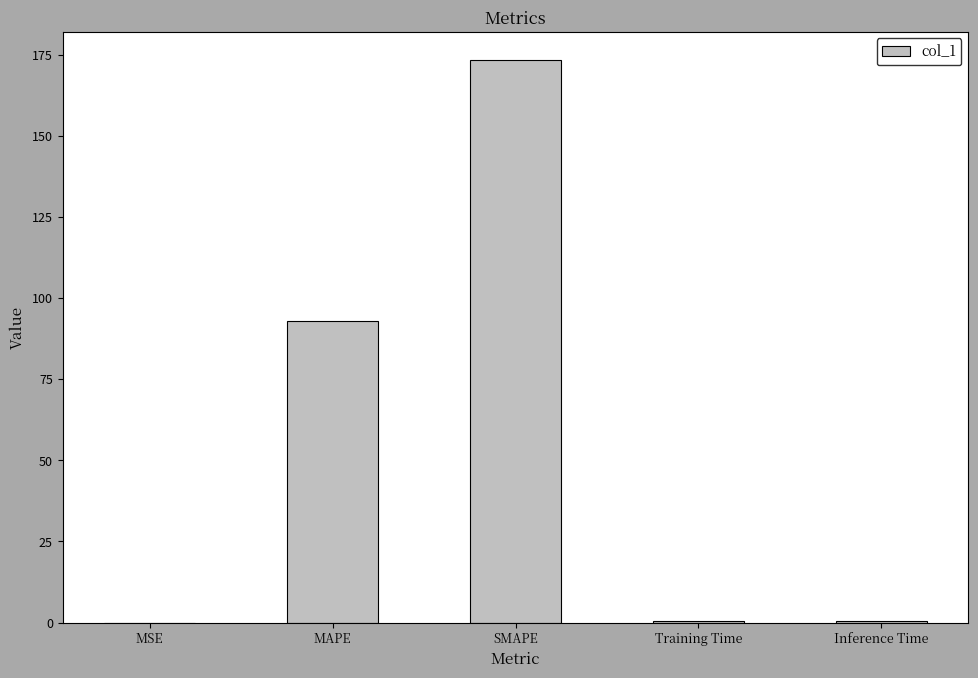

Between SMAPE and MAPE, which is larger?

SMAPE